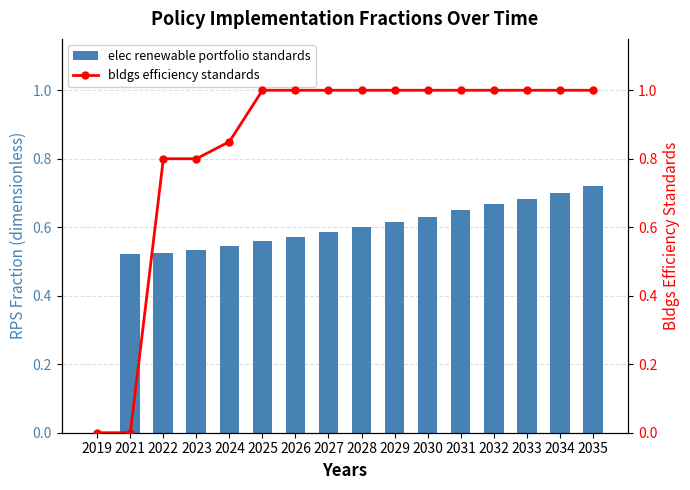

Is it true that bldgs efficiency standards equals 1.0 at 2027?

True